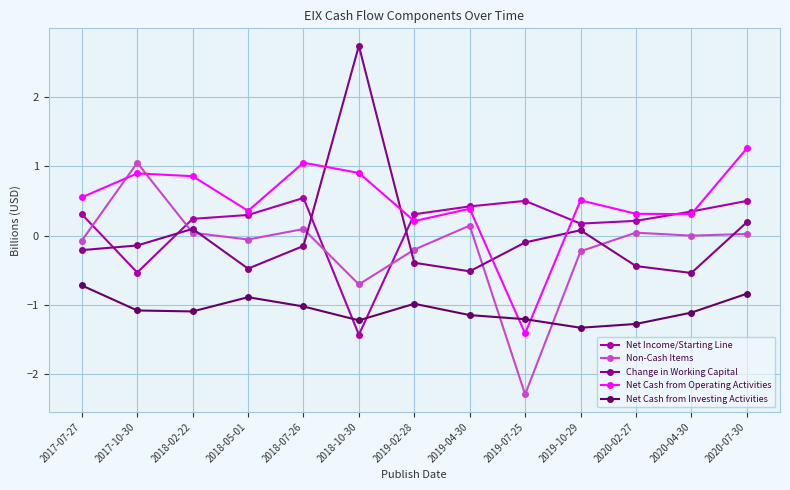

How many interior local valleys does the Net Cash from Investing Activities series have?

3